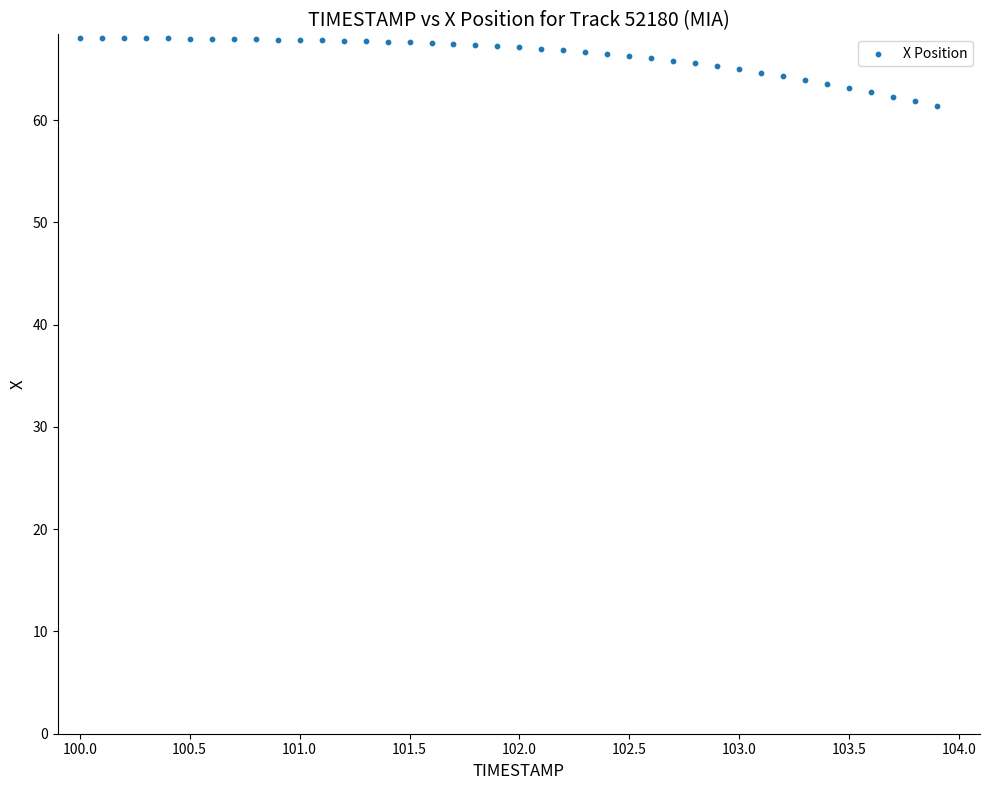

What is the range of X values (max minus min)?

3.9